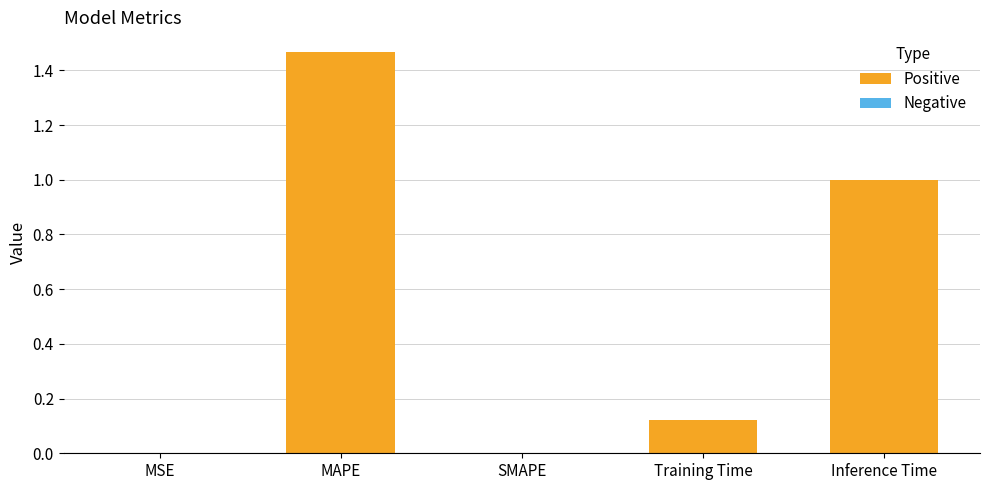

What is the change in value from SMAPE to Inference Time?

+1.0